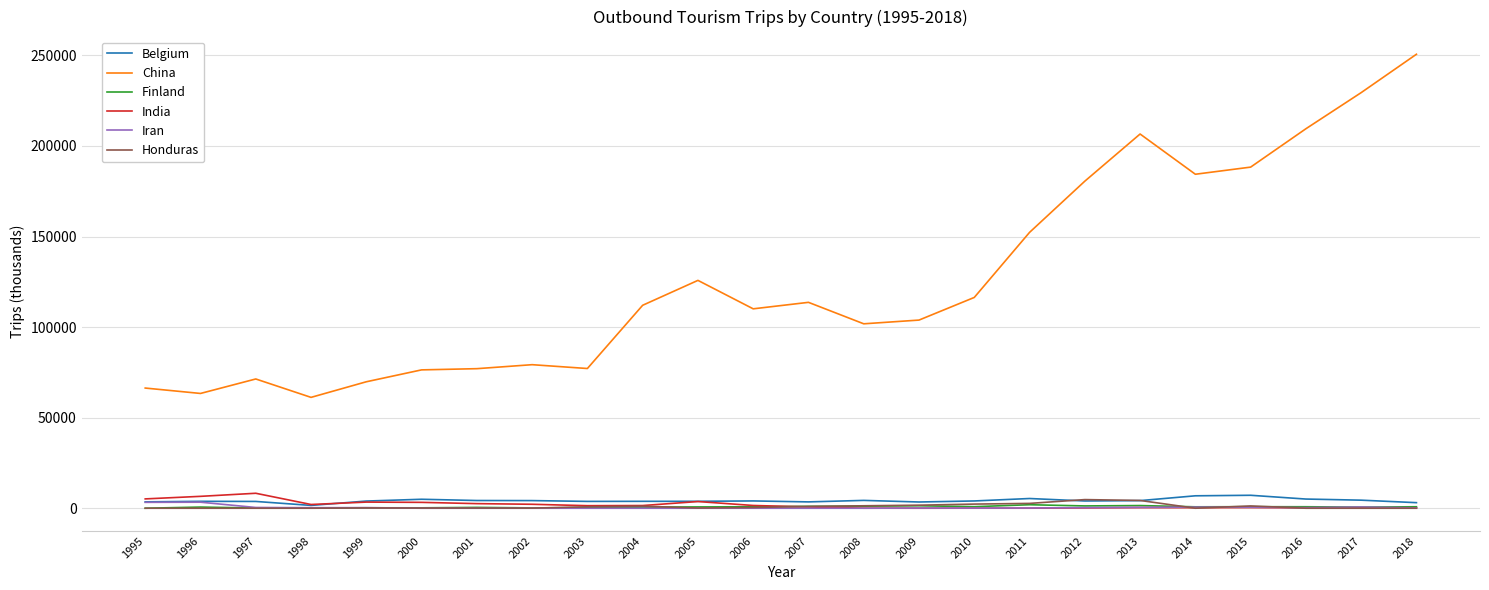

True or false: Honduras and China intersect in this chart.

False